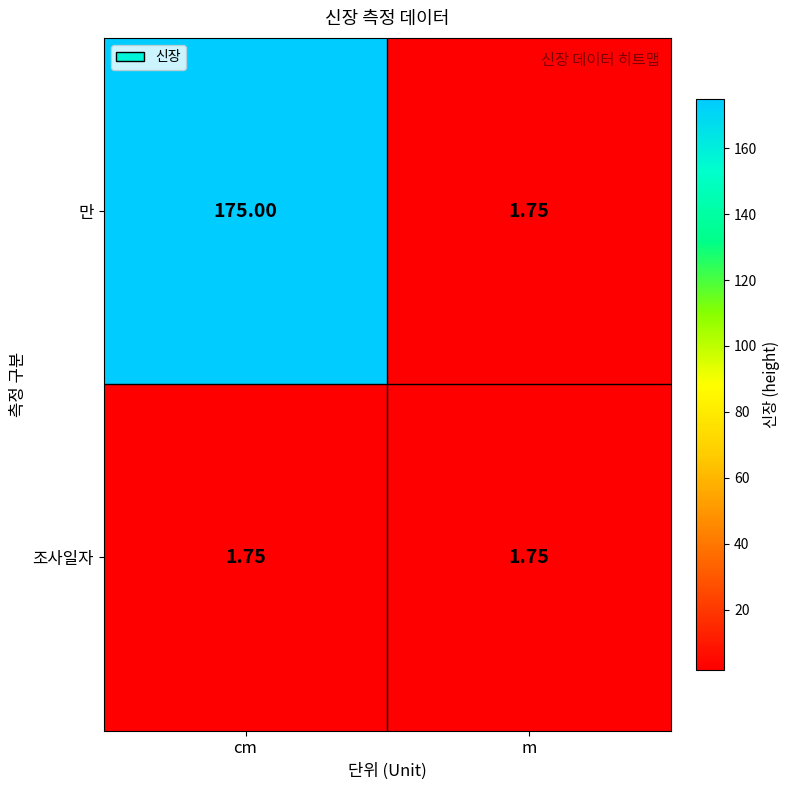

Which series has the widest spread of values?

만